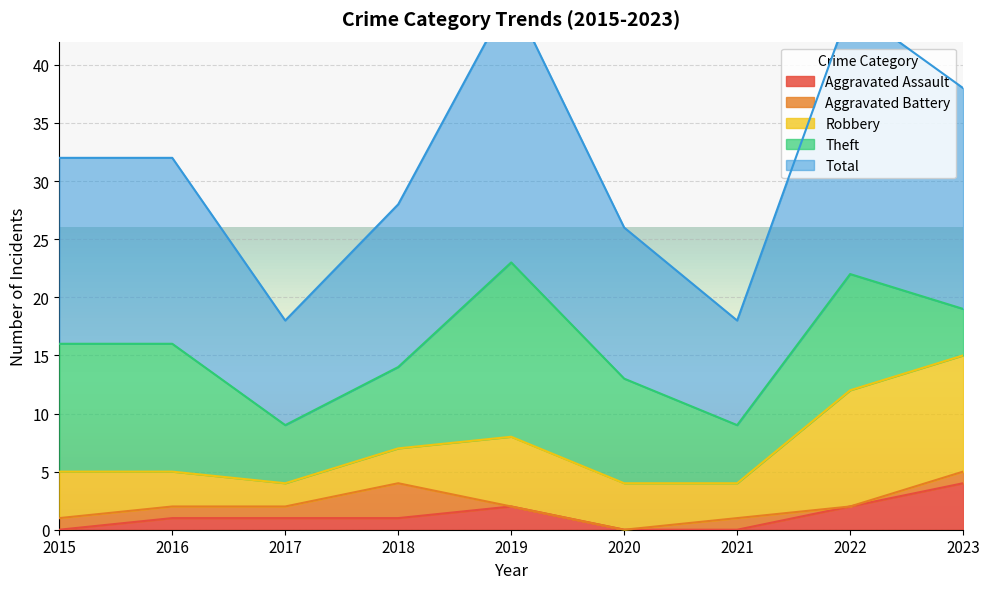

At which label does Total reach its peak?

2019